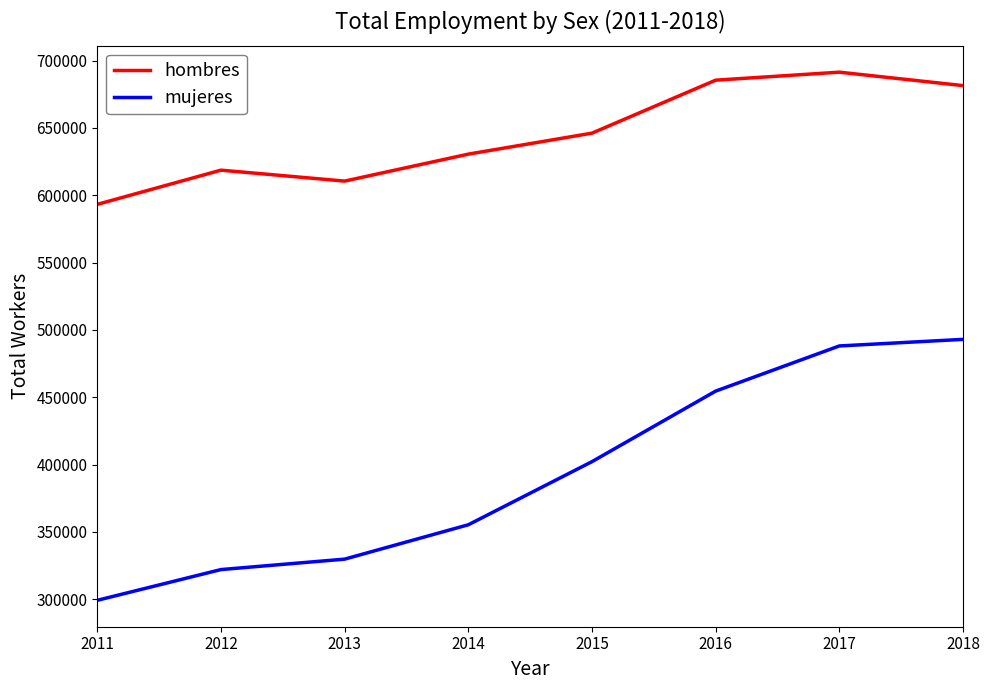

What is the sum of the hombres values at 2017 and 2015?

1337474